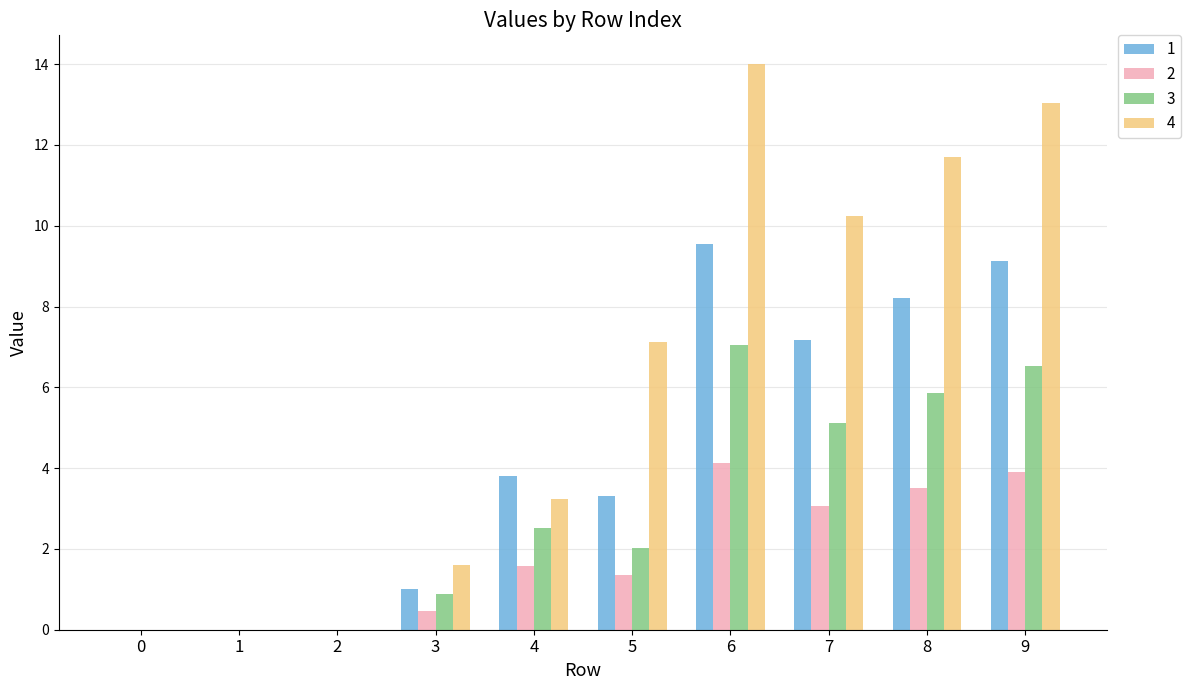

What is the maximum value shown in the chart?

14.0